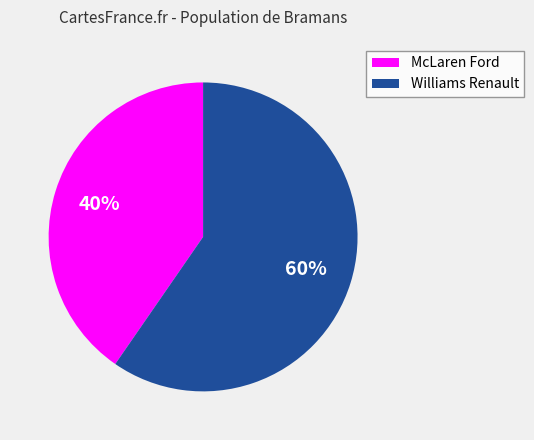

Between McLaren Ford and Williams Renault, which is larger?

Williams Renault